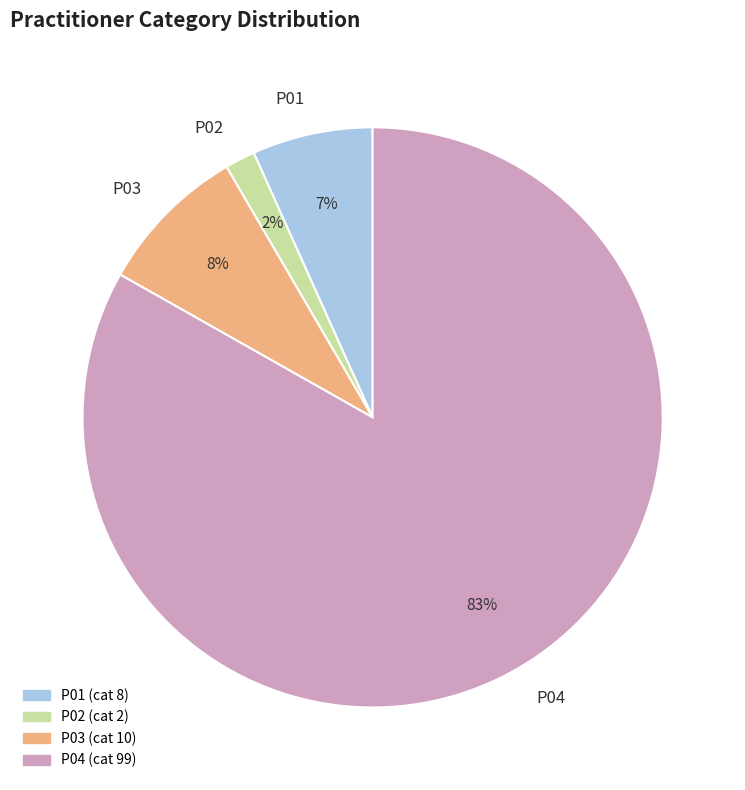

Do P02 and P03 together represent more than half of the pie?

No